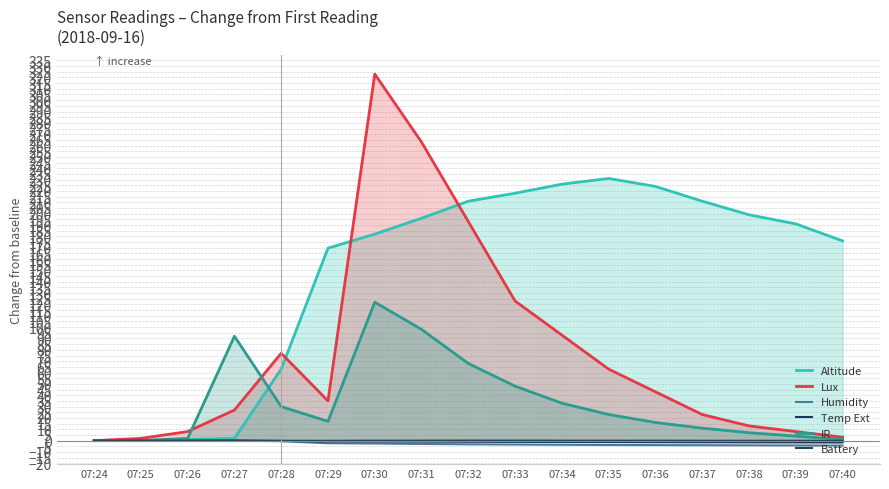

How many interior local peaks does the Altitude series have?

1